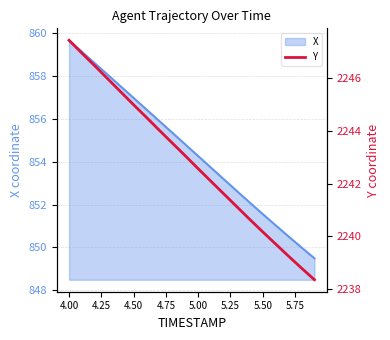

The X series shows 859.7 at 4.00. True or false?

True